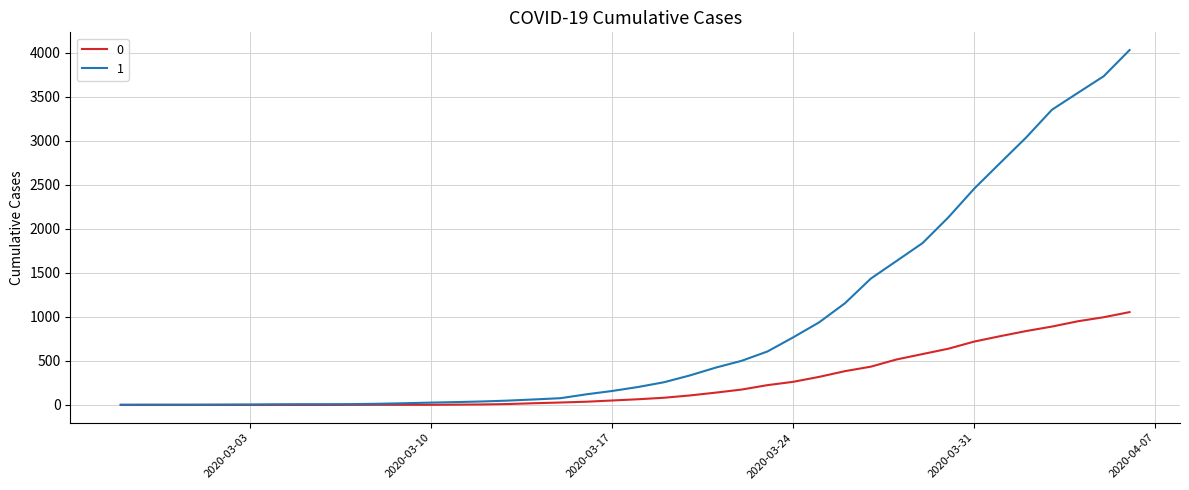

Rank the series by their average value, from highest to lowest.

1, 0